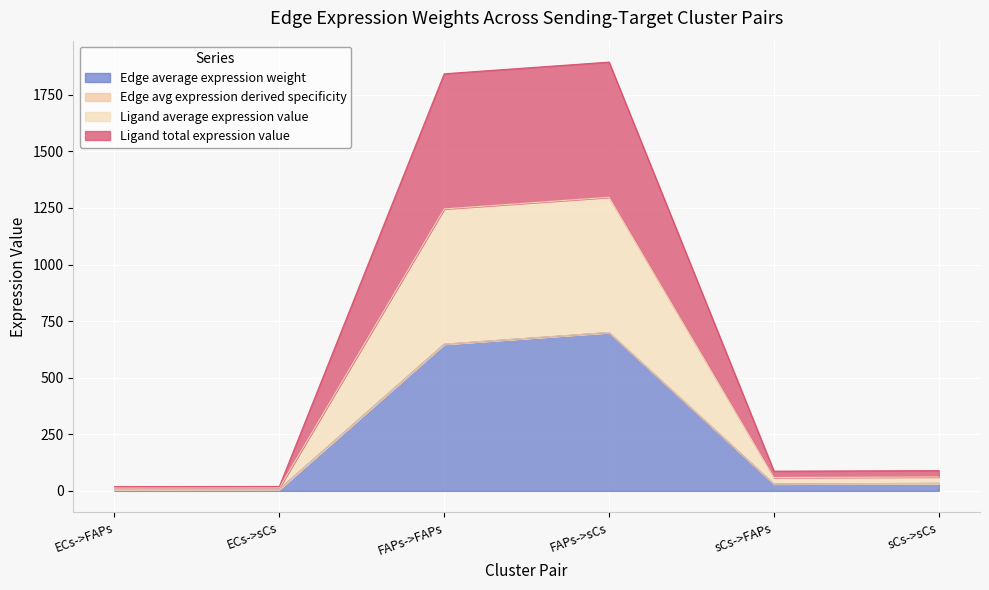

True or false: Edge total expression weight has more than 1 interior local peaks.

False